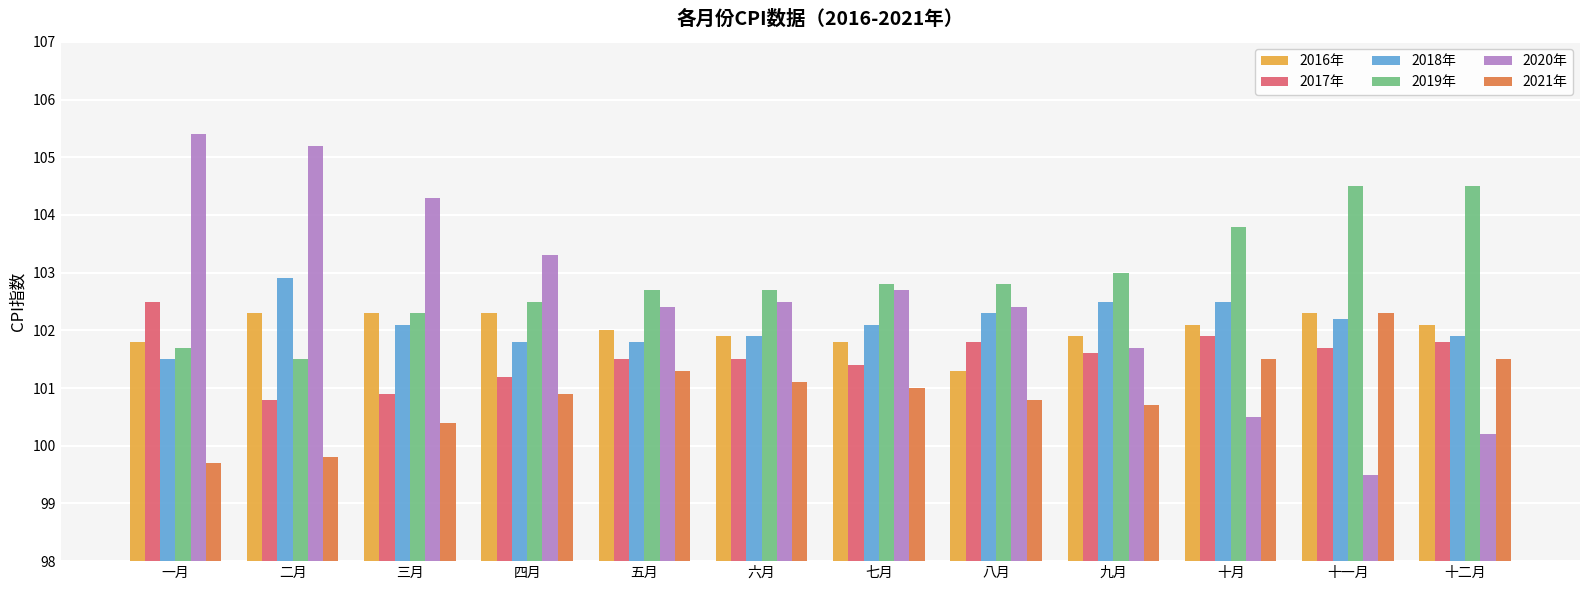

At which label is 2020年 closest to 102?

九月